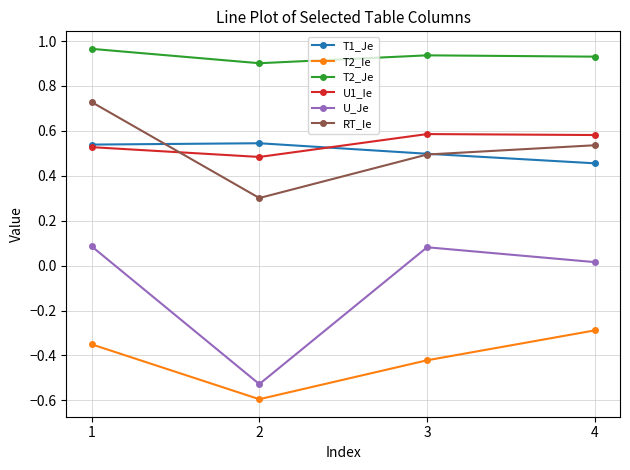

Where is the first local minimum for U_Je?

2